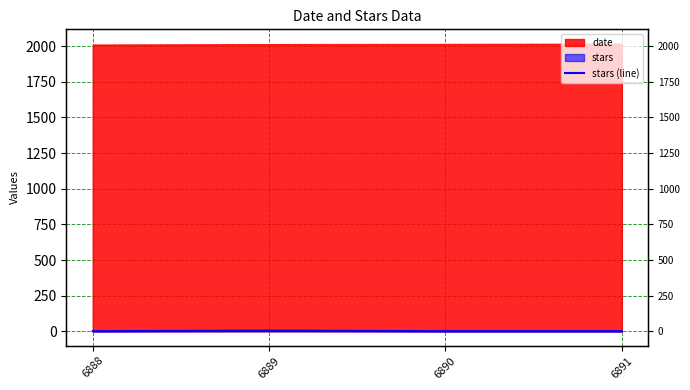

Reading left to right, transcribe all the data shown in this chart.

1	5	1	1